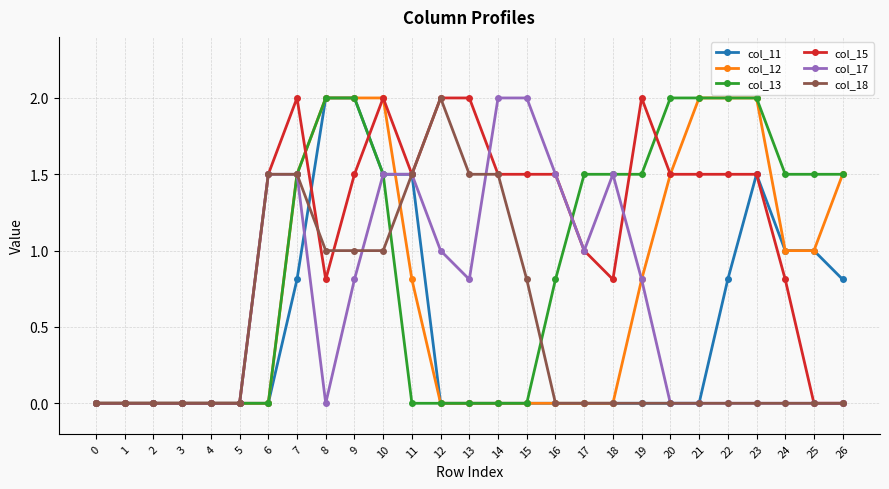

What is the average value of the col_18 series?

0.5